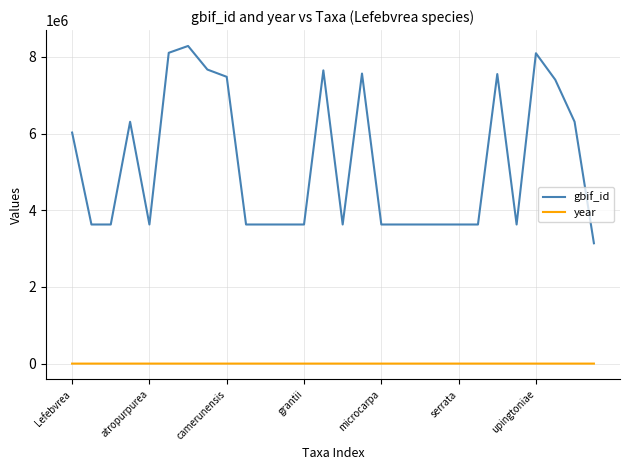

What is the difference between the maximum and minimum values in the gbif_id series?

5144560